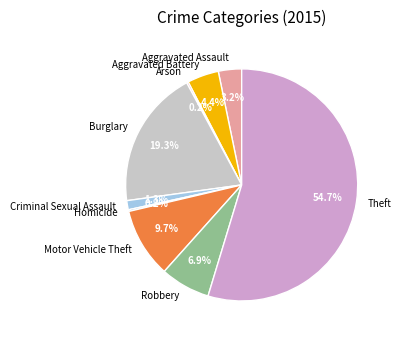

What is the ratio of the value at Theft to the value at Aggravated Battery?

12.4